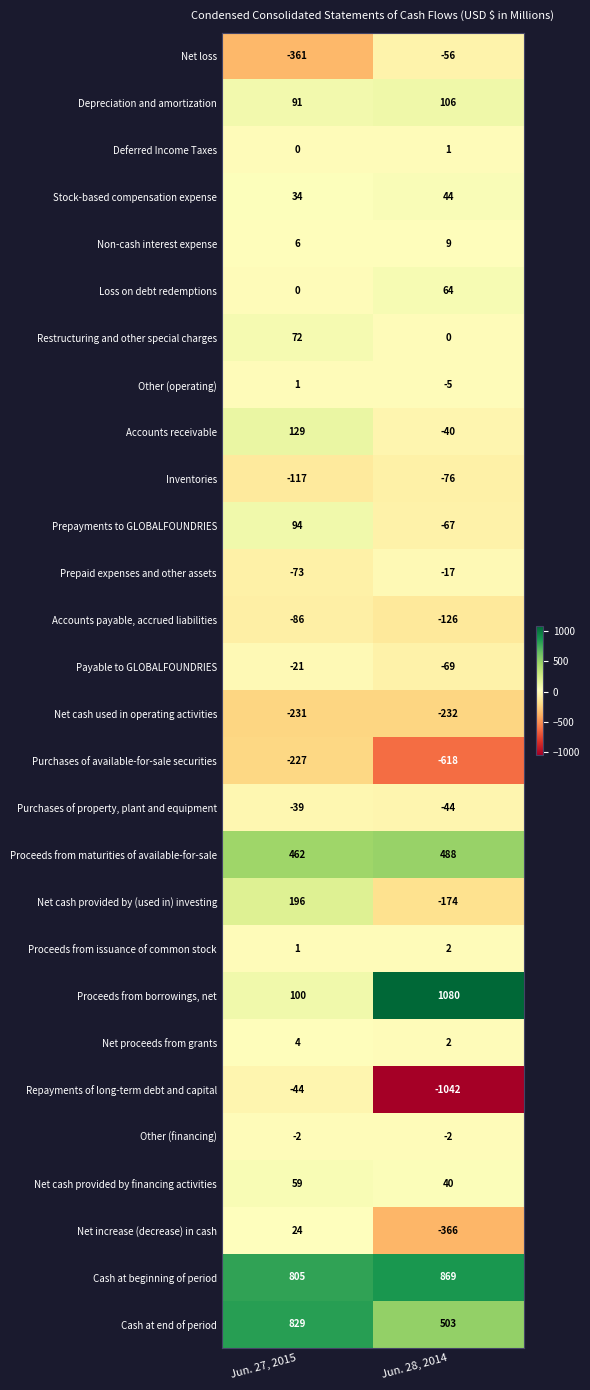

Which label corresponds to the smallest value in the chart?

Jun. 28, 2014